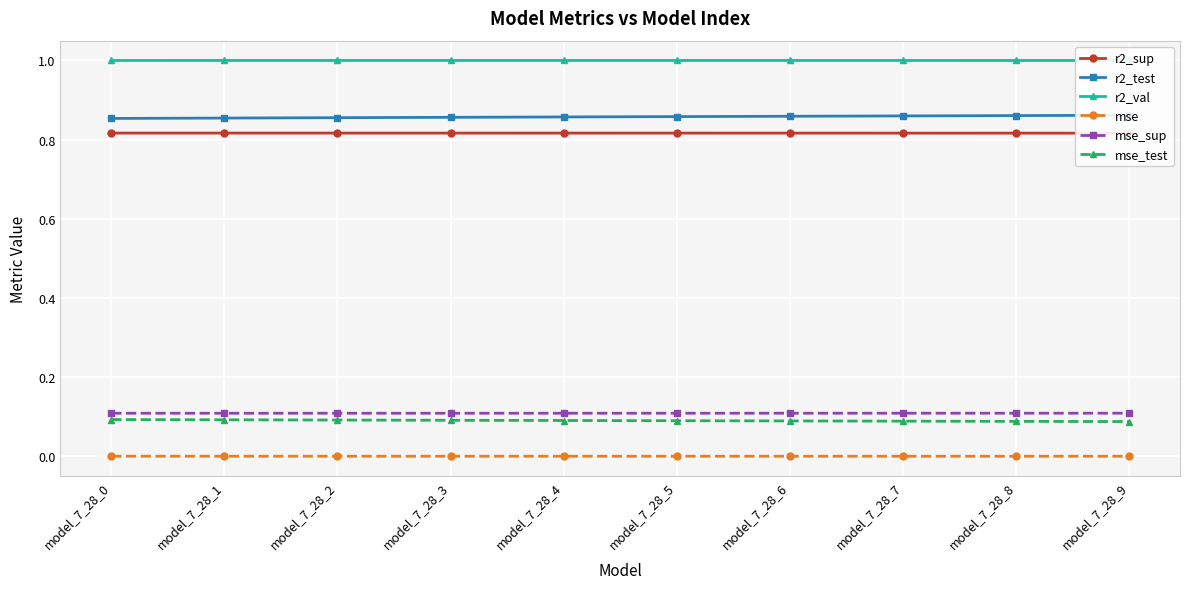

At which category does the chart reach its minimum across all series?

model_7_28_9